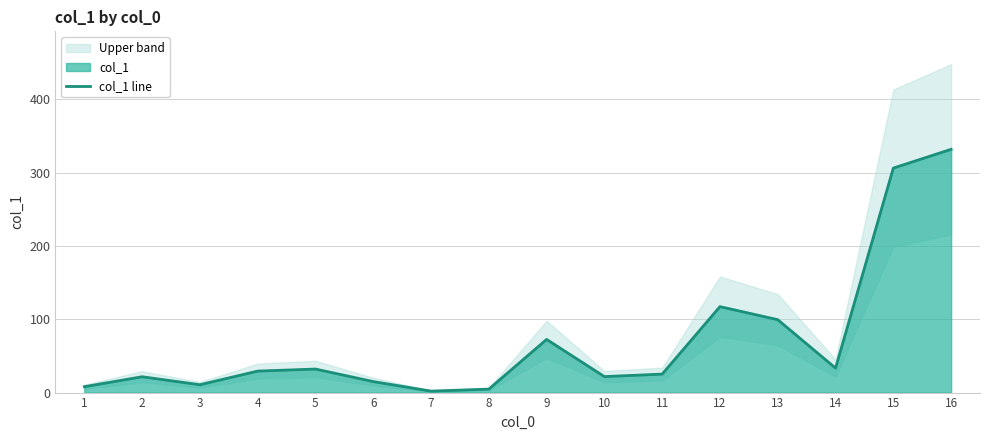

What is the value of the 1st point from the left?

8.0